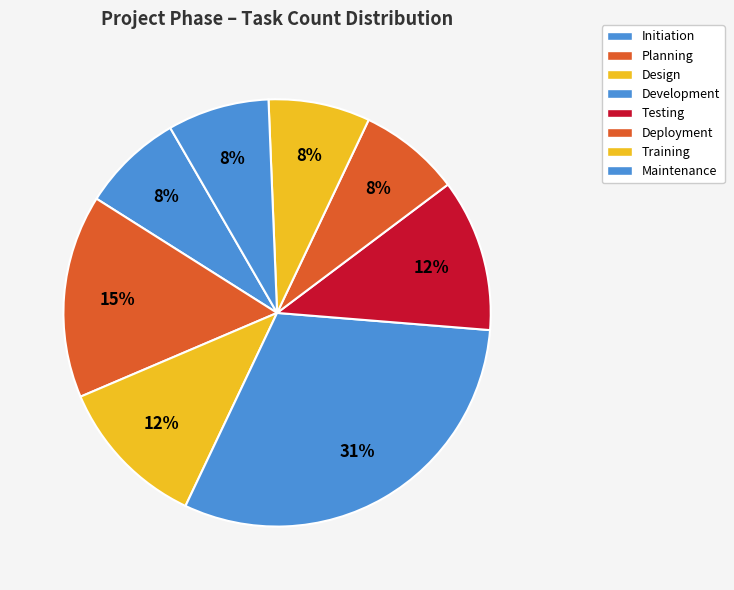

How many segments does this pie chart have?

8